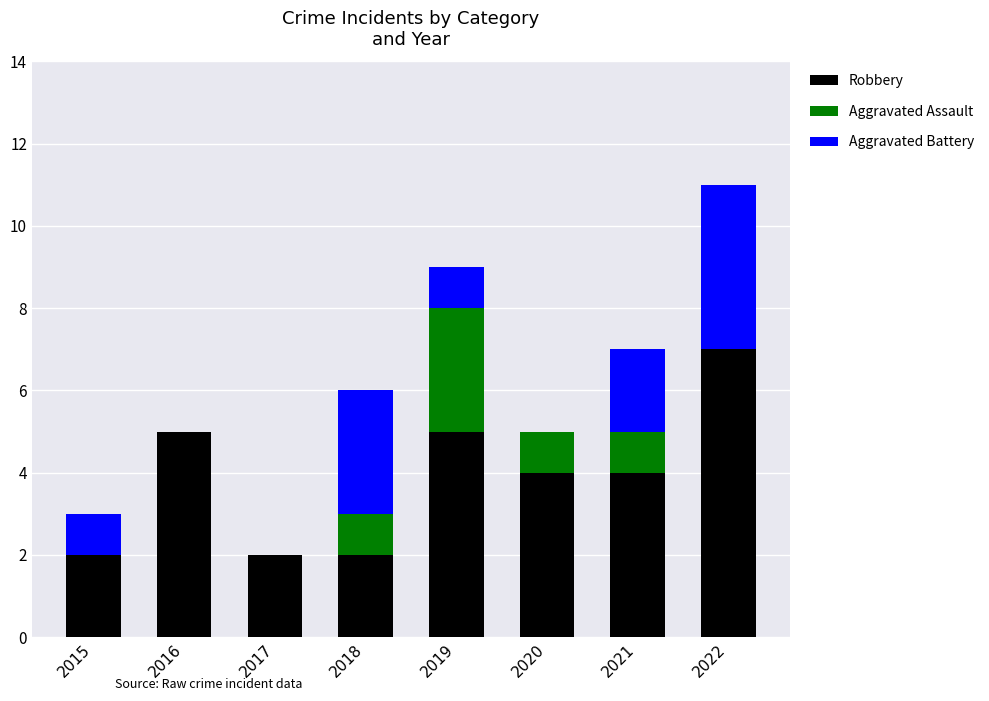

What is the total value across all series at 2019?

9